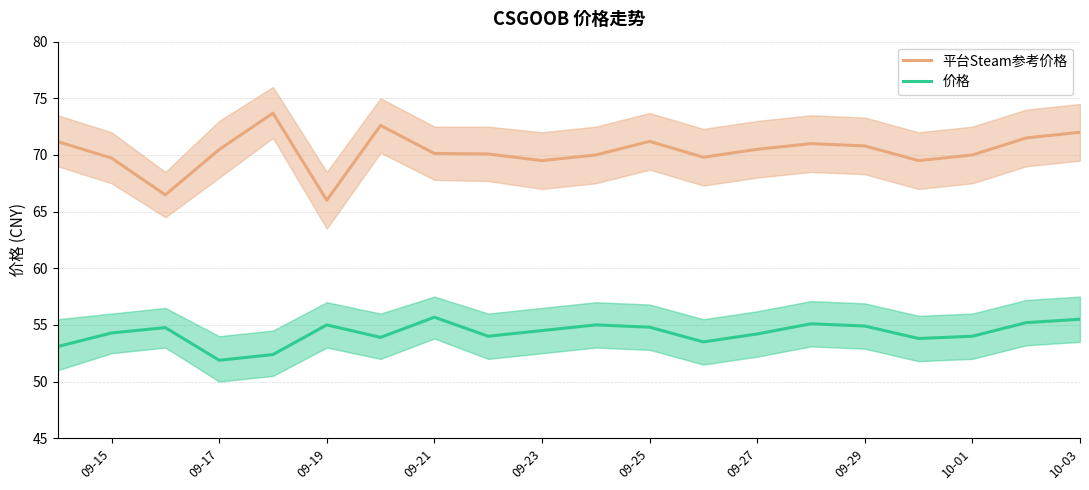

List the series in order of their overall mean, highest first.

平台Steam参考价格, 价格